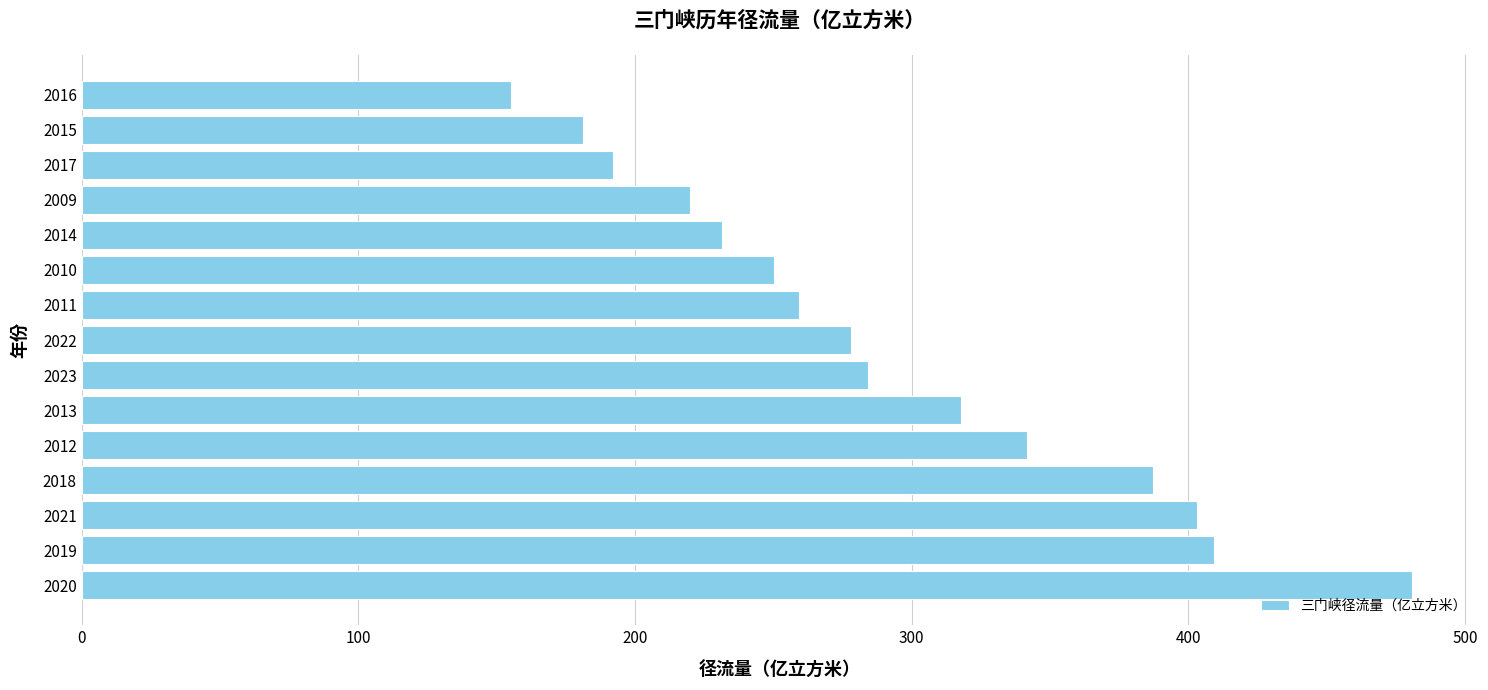

Rank the categories by value from lowest to highest.

2016, 2015, 2017, 2009, 2014, 2010, 2011, 2022, 2023, 2013, 2012, 2018, 2021, 2019, 2020